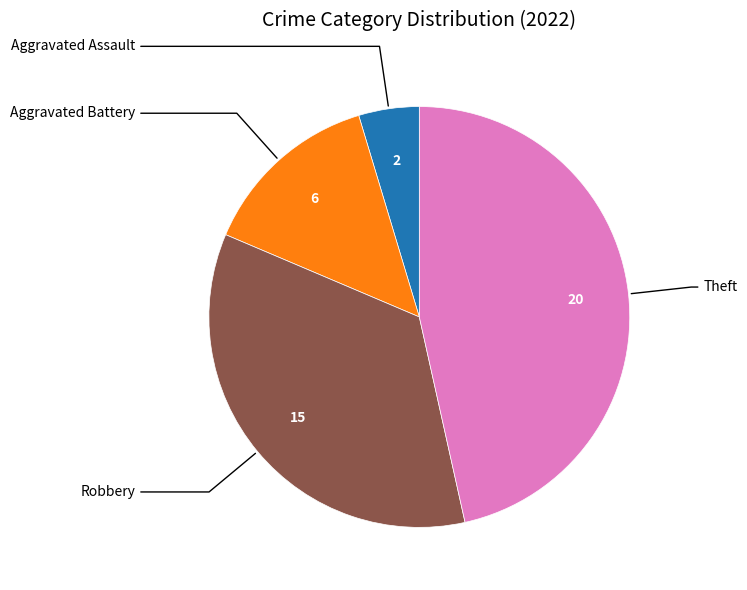

Does any single category account for the majority?

No